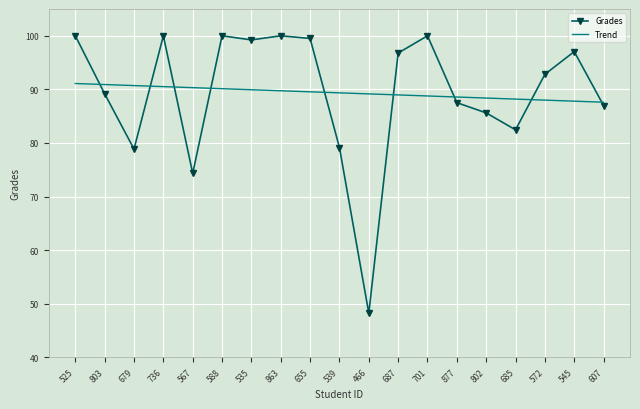

The Grades series shows 87.5 at 877. True or false?

True